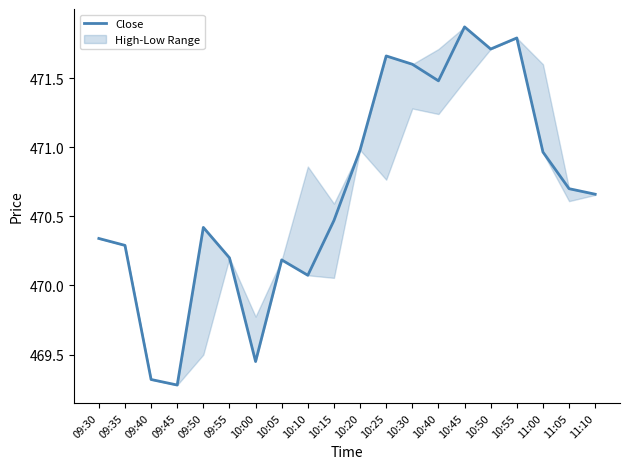

At which label does the data first exceed 470?

09:30